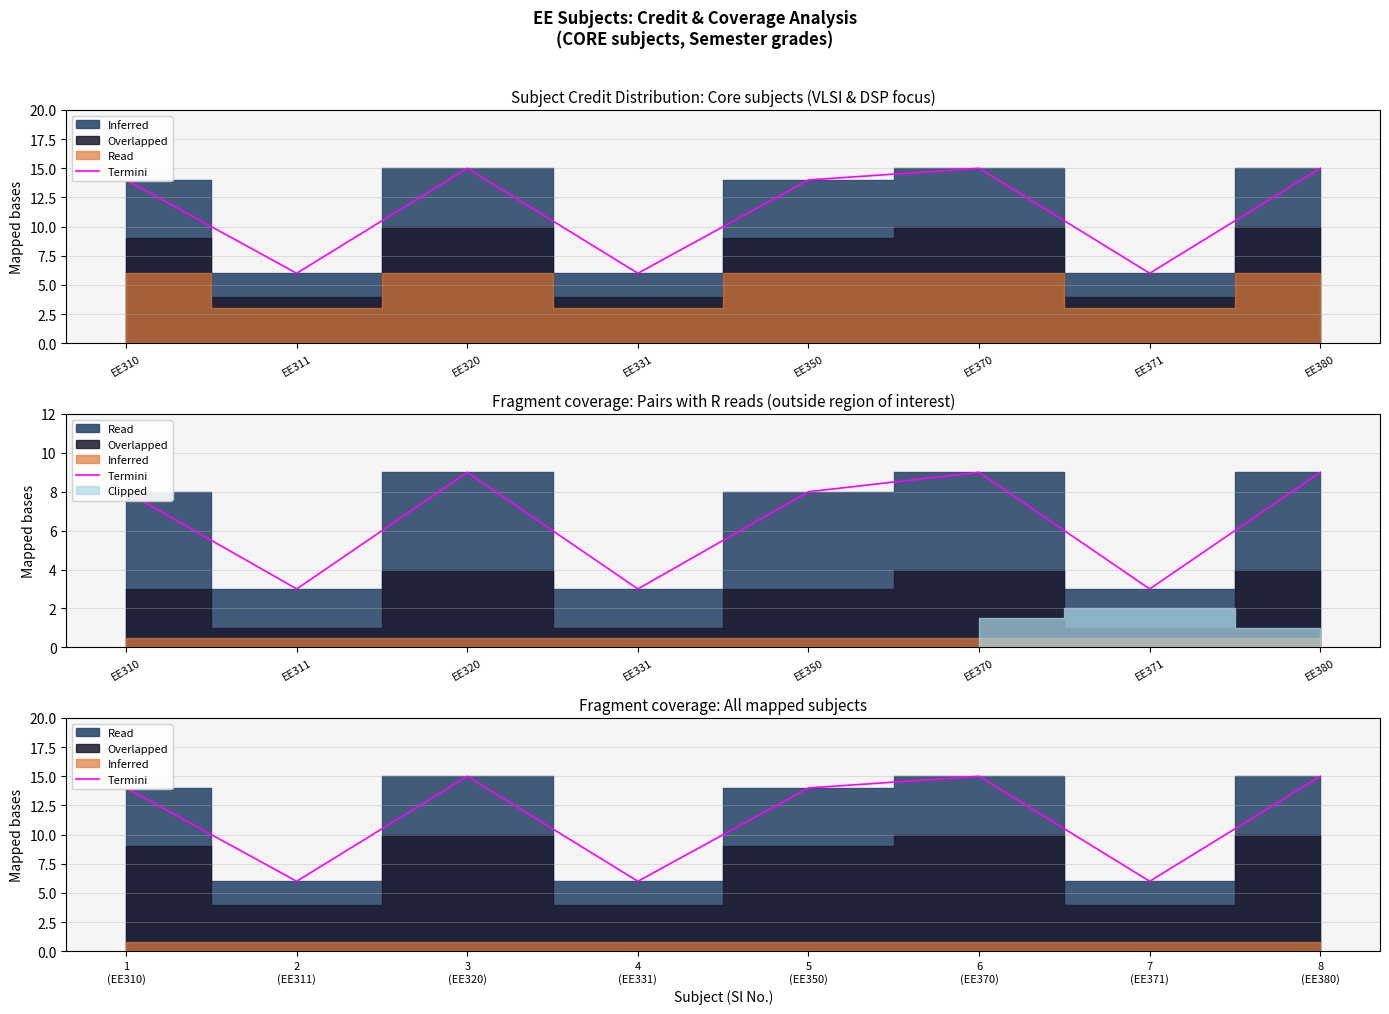

Reading left to right, what are all the values shown in this chart?

14	6	15	6	14	15	6	15